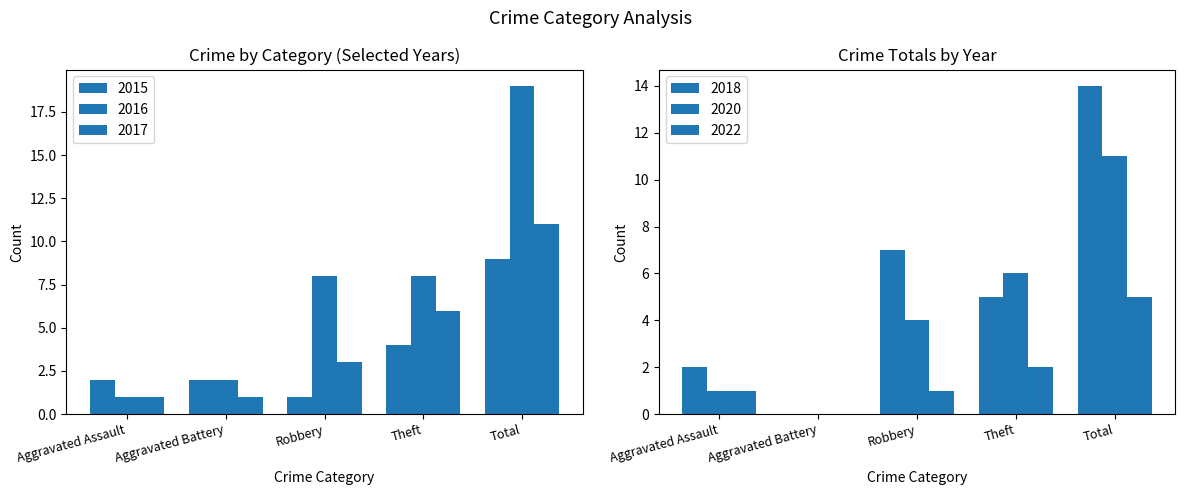

Reading left to right, extract all data points from this chart.

2015: 2	2	1	4	9
2016: 1	2	8	8	19
2017: 1	1	3	6	11
2022: 1	0	1	2	5
2018: 2	0	7	5	14
2020: 1	0	4	6	11